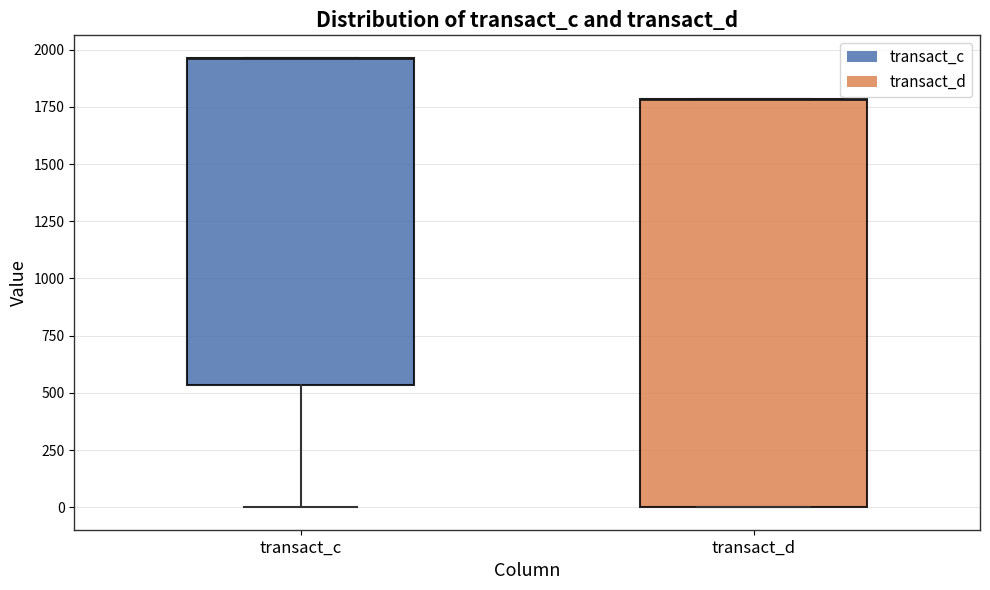

Reading left to right, transcribe this box plot: for each box, give where its median line is, the range the box spans, and where its two whiskers end, as read against the y-axis. The values are not printed on the chart, so give them approximately, as read against the axis.

transact_c: median 1950 (drawn on the box's upper edge), box 550 to 1950, whiskers 0 to 1950
transact_d: median 1800 (drawn on the box's upper edge), box 0 to 1800, whiskers 0 to 1800